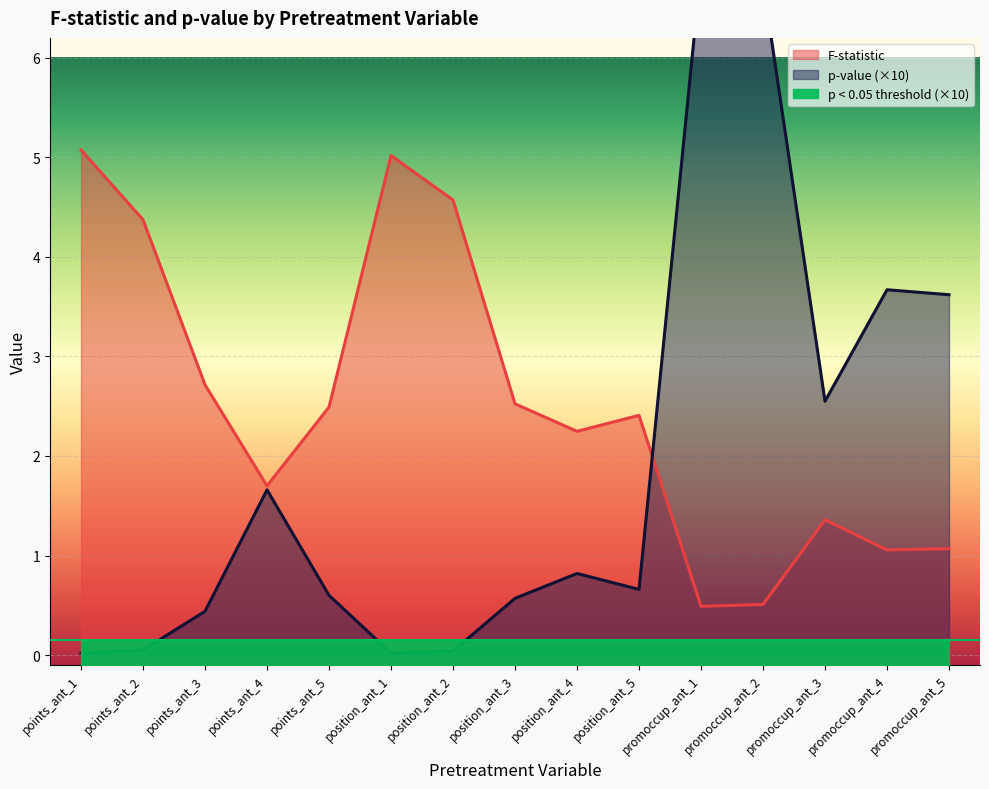

The value of p-value at points_ant_5 is 0.6. True or false?

True